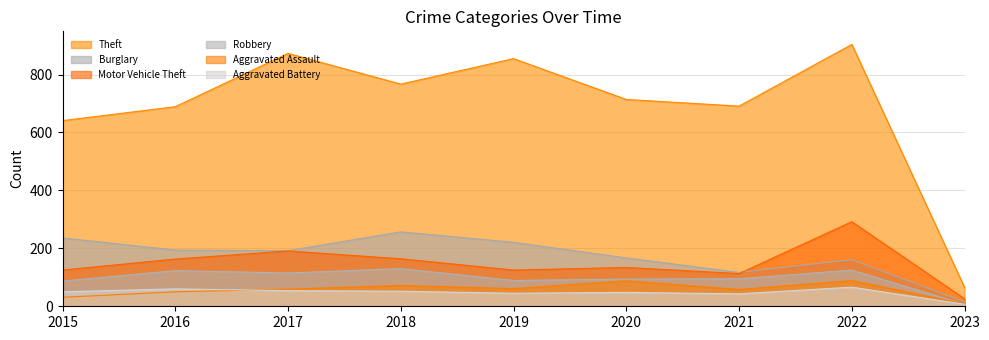

Reading left to right, transcribe all the data shown in this chart.

Theft: 2015=641	2016=689	2017=873	2018=767	2019=855	2020=714	2021=691	2022=904	2023=65
Burglary: 2015=236	2016=194	2017=192	2018=257	2019=221	2020=167	2021=117	2022=161	2023=15
Motor Vehicle Theft: 2015=125	2016=163	2017=191	2018=164	2019=125	2020=134	2021=113	2022=292	2023=26
Robbery: 2015=87	2016=123	2017=115	2018=130	2019=89	2020=94	2021=95	2022=125	2023=7
Aggravated Assault: 2015=31	2016=50	2017=59	2018=72	2019=61	2020=88	2021=58	2022=89	2023=8
Aggravated Battery: 2015=50	2016=60	2017=54	2018=52	2019=45	2020=48	2021=43	2022=66	2023=7